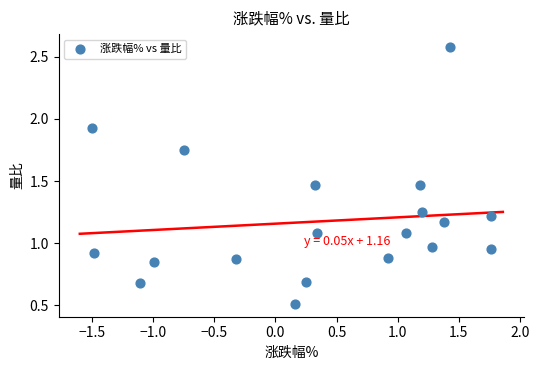

What is the range of X values (max minus min)?

3.3